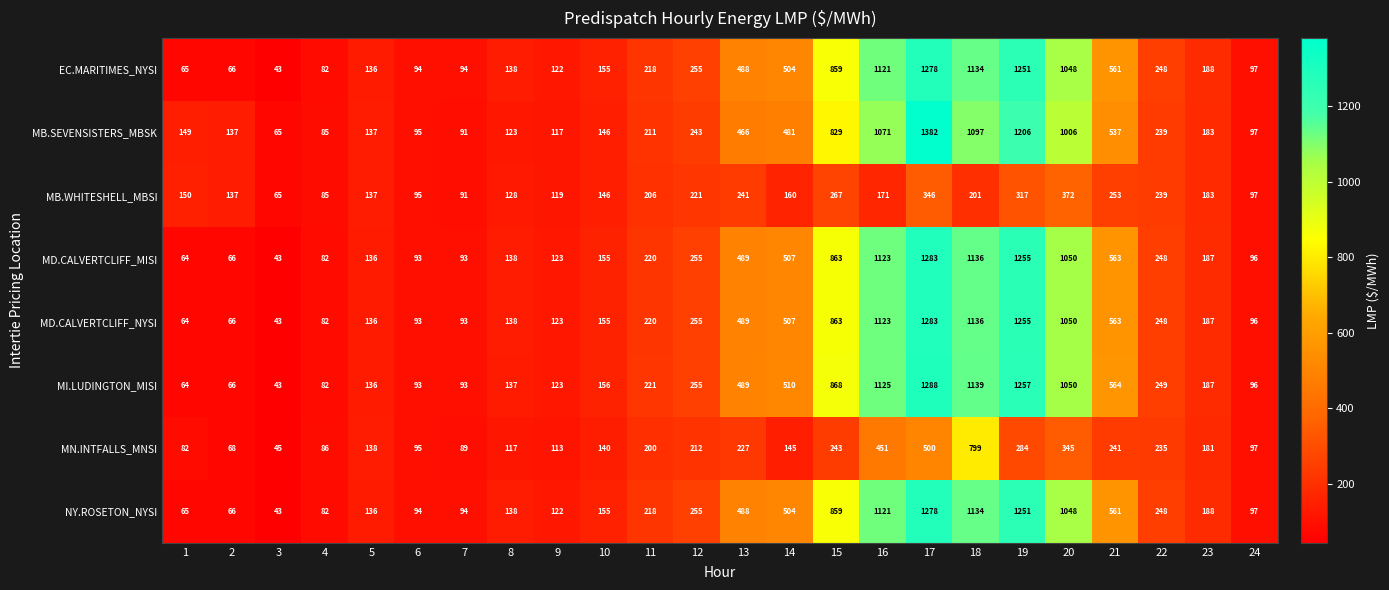

What is the greatest value displayed?

1382